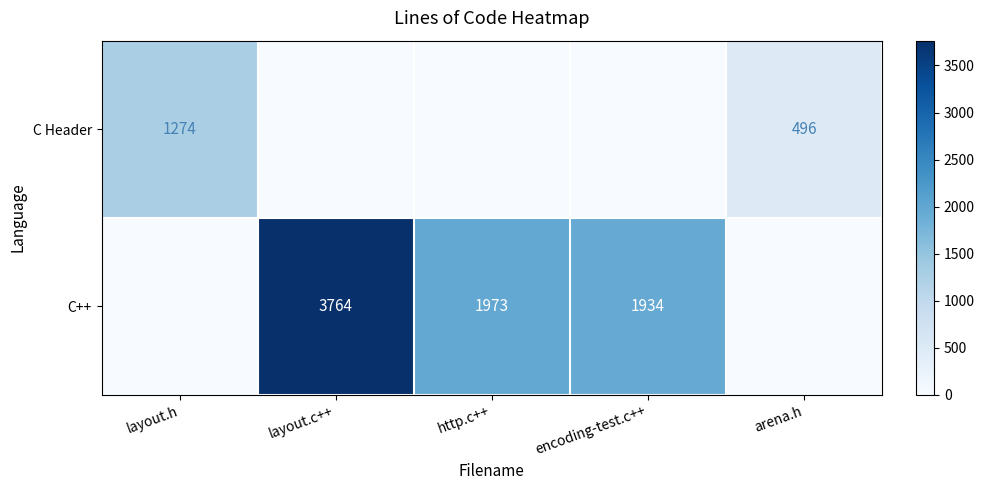

What is the spread (max minus min) of values at layout.h?

1274